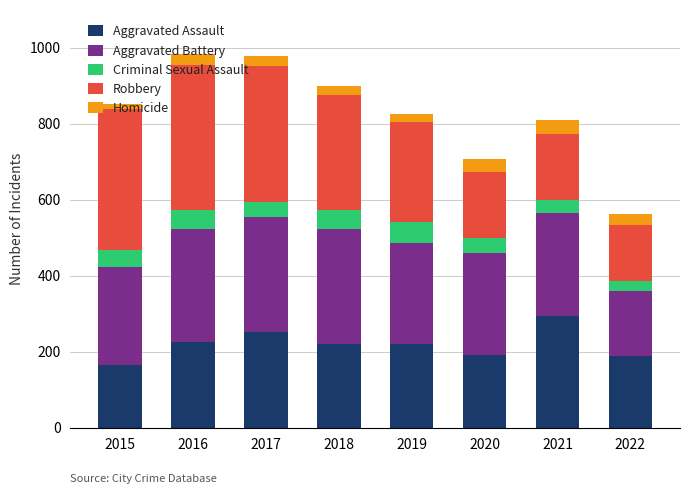

What is the total value across all series at 2022?

562